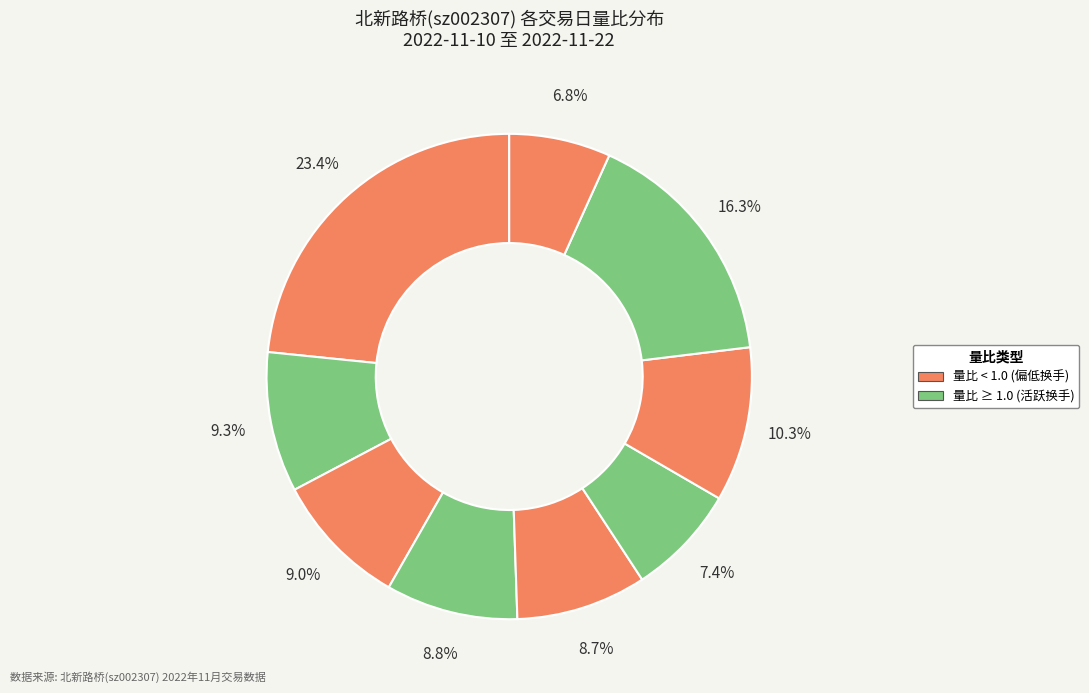

Count the number of slices in the pie.

9